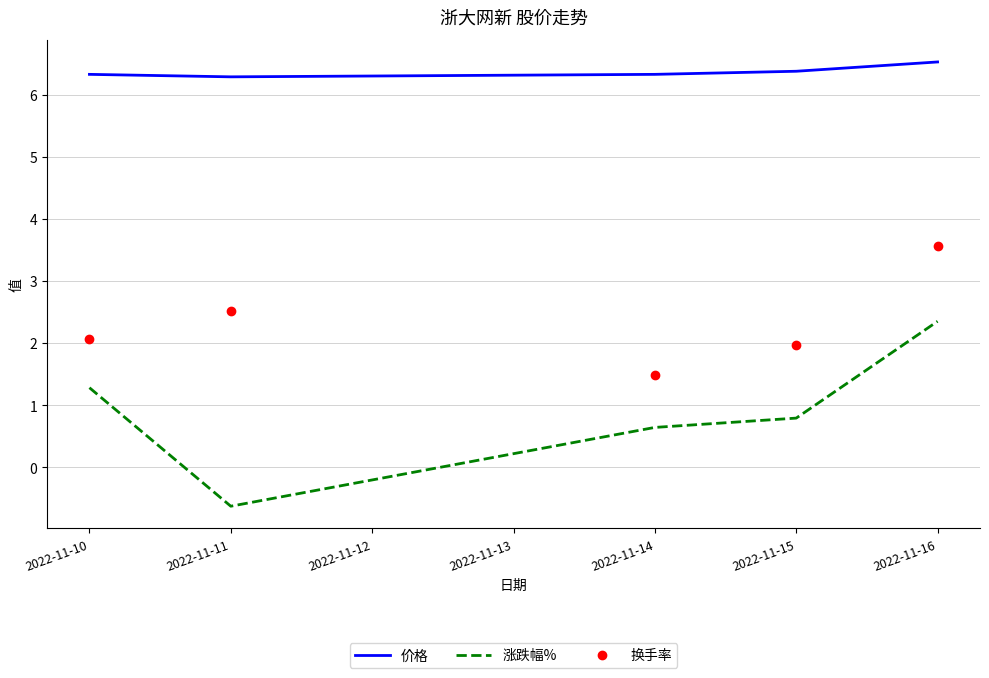

Is it true that 涨跌幅% equals 3.2 at 2022-11-16?

False